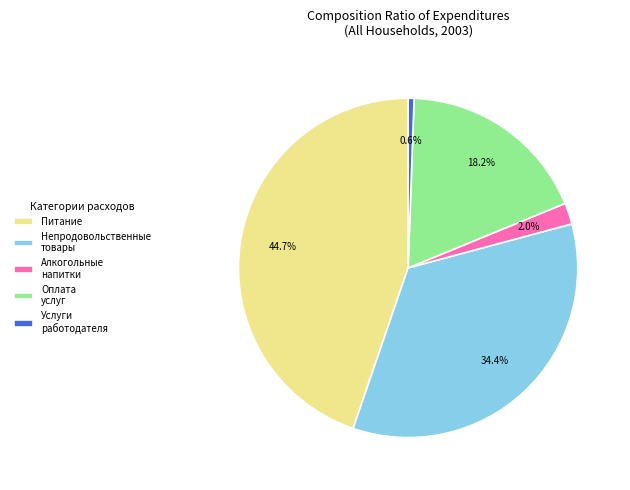

What percentage is NOT represented by Оплата услуг?

81.8%